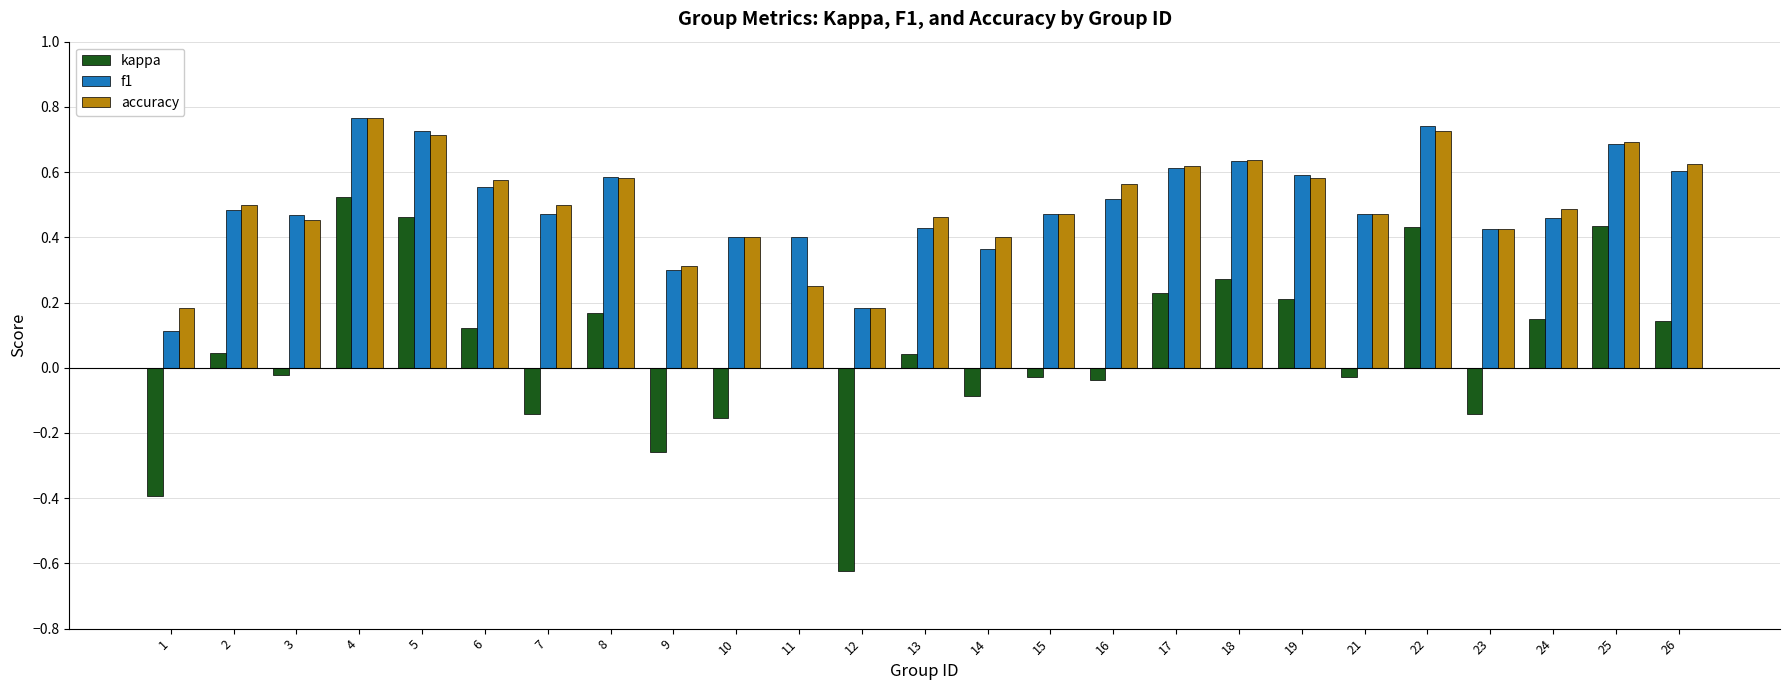

At which category is the sum across all series the highest?

4